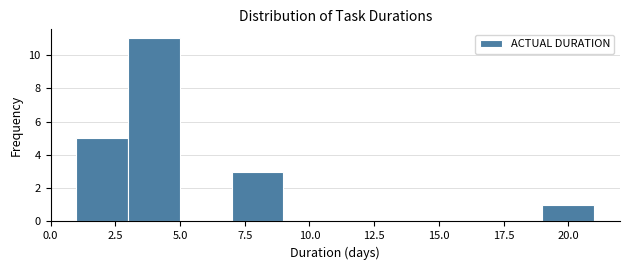

What is the height of the bar covering 19 to 21 on the x-axis? The values are not printed on the chart, so give them approximately, as read against the axis.

1